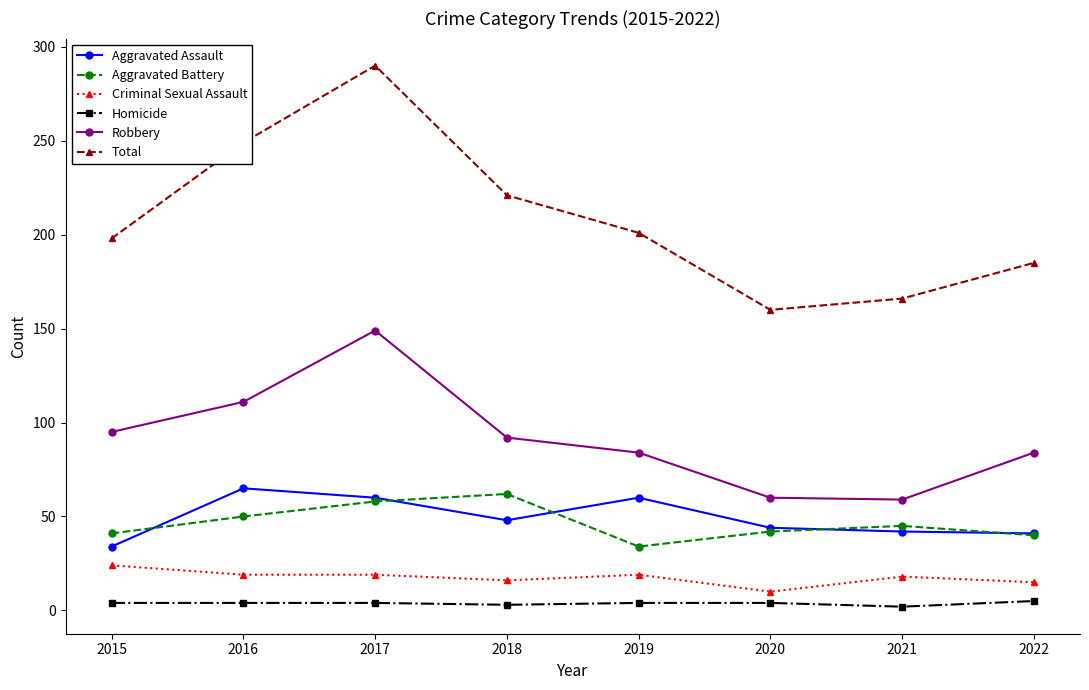

Rank the series by their maximum value, from lowest to highest.

Homicide, Criminal Sexual Assault, Aggravated Battery, Aggravated Assault, Robbery, Total